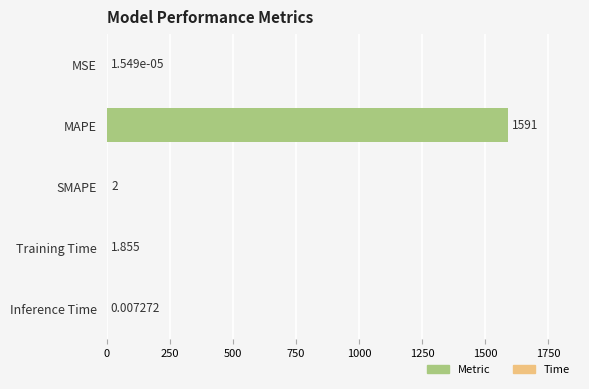

Which label corresponds to the largest value in the chart?

MAPE